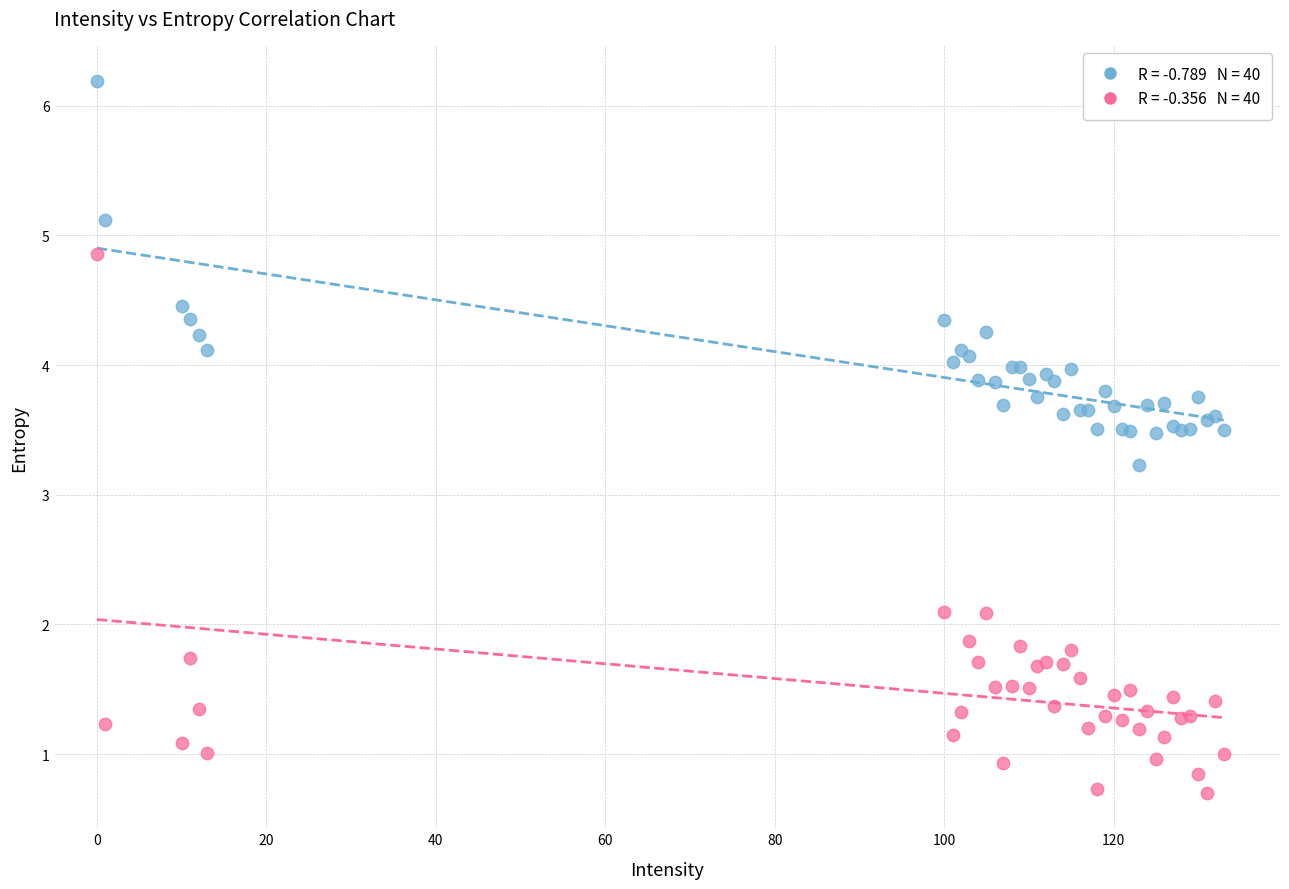

Across all series, what Y value is closest to 3?

3.2